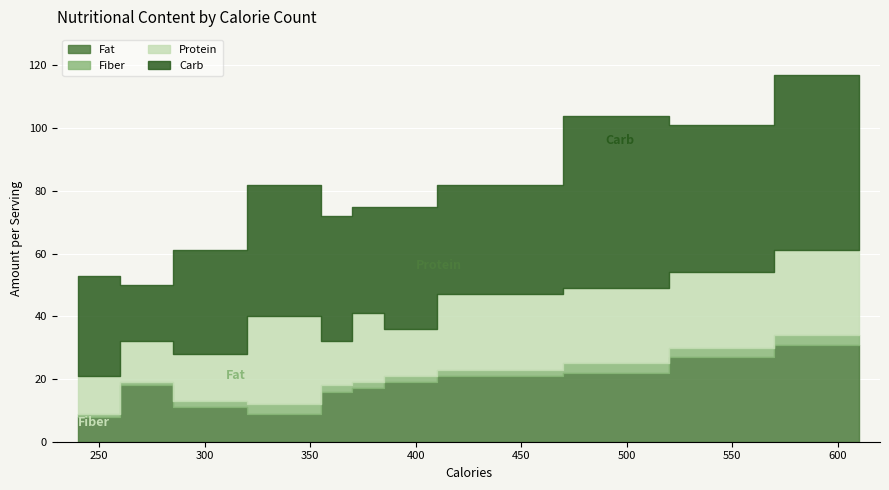

List the labels in order of Fat value, smallest first.

240, 350, 290, 360, 380, 280, 390, 430, 510, 530, 610